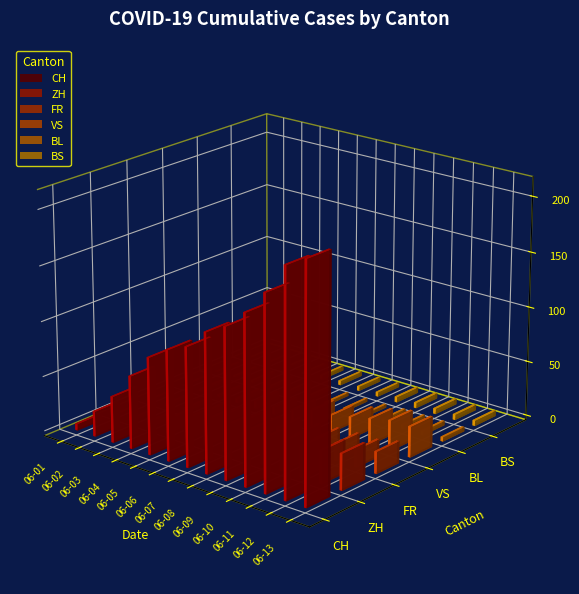

What is the sum of all BL values?

36